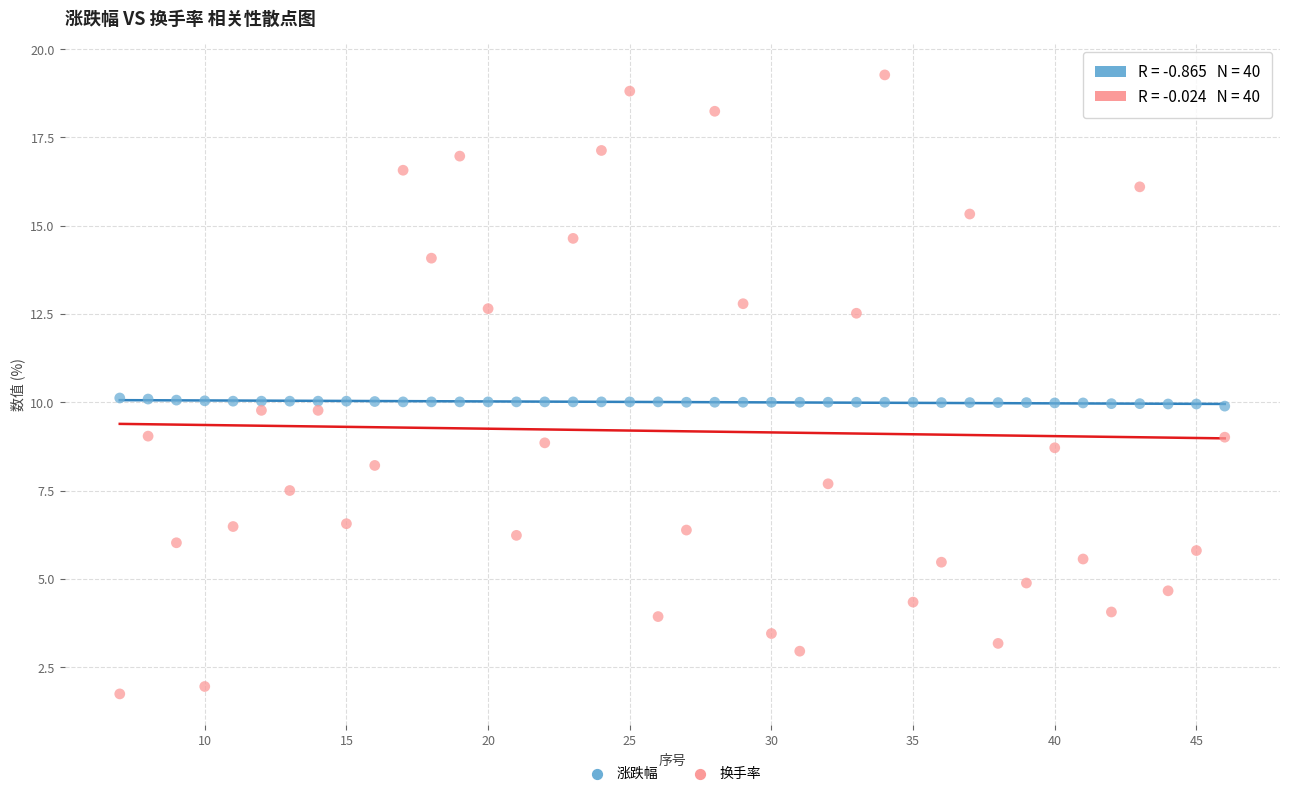

Across all data points, what is the range of Y values (max minus min)?

17.5